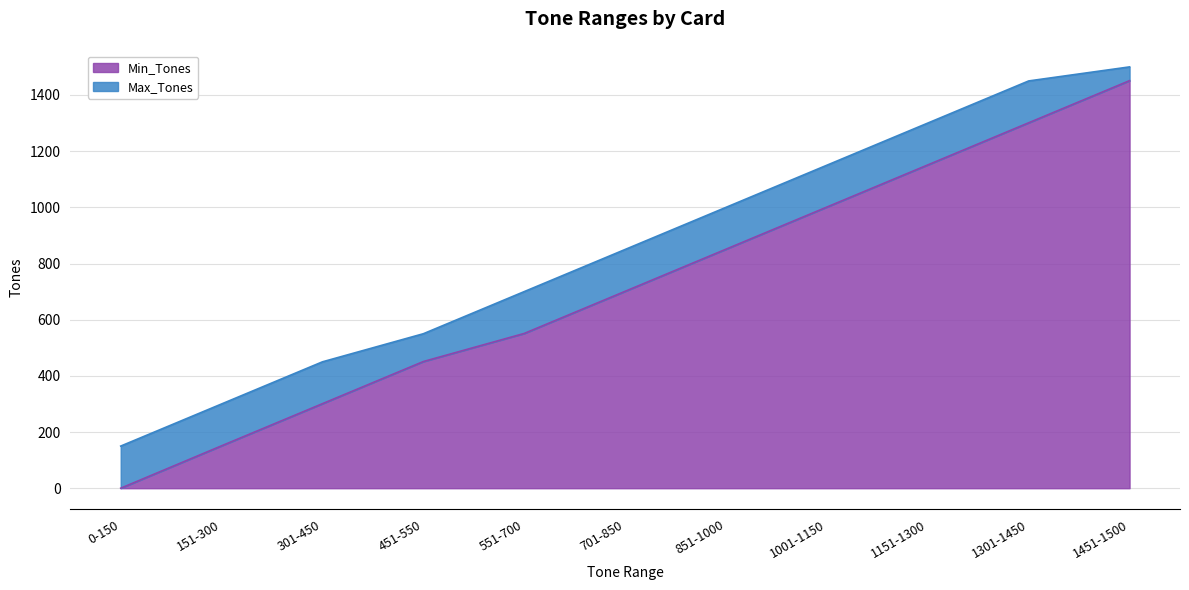

What is the difference between the maximum and minimum values in the Max_Tones series?

1350